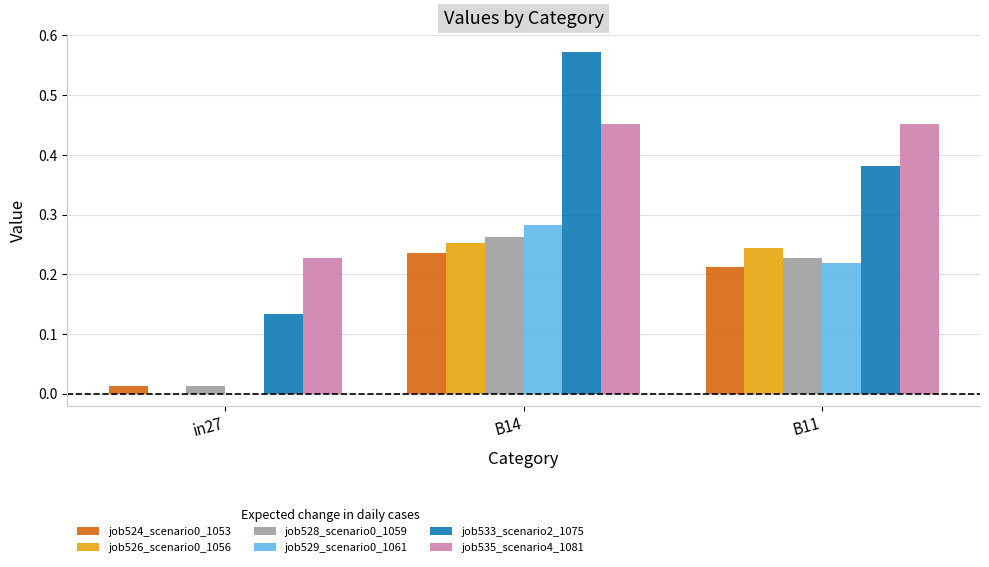

Which series changed the most between B14 and B11?

job533_scenario2_1075